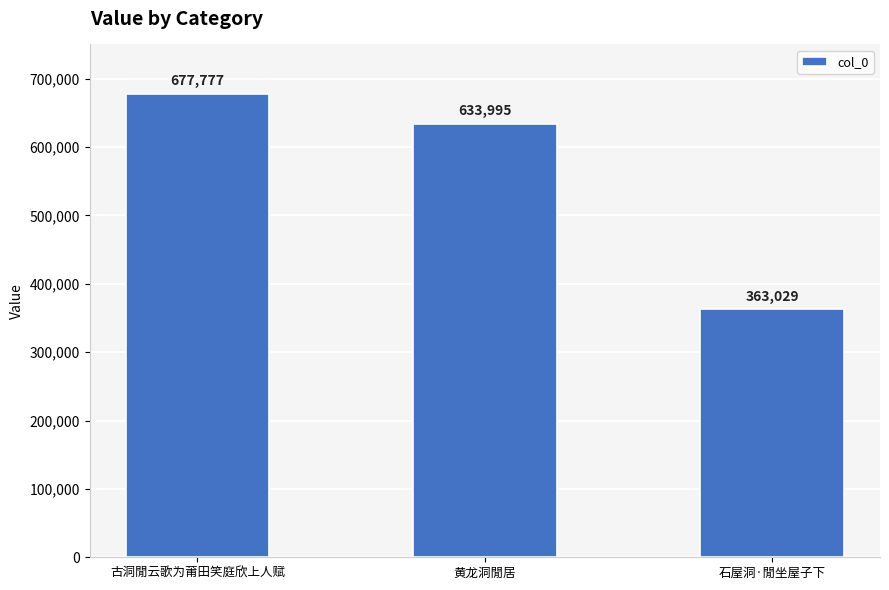

How many bars are there in total?

3